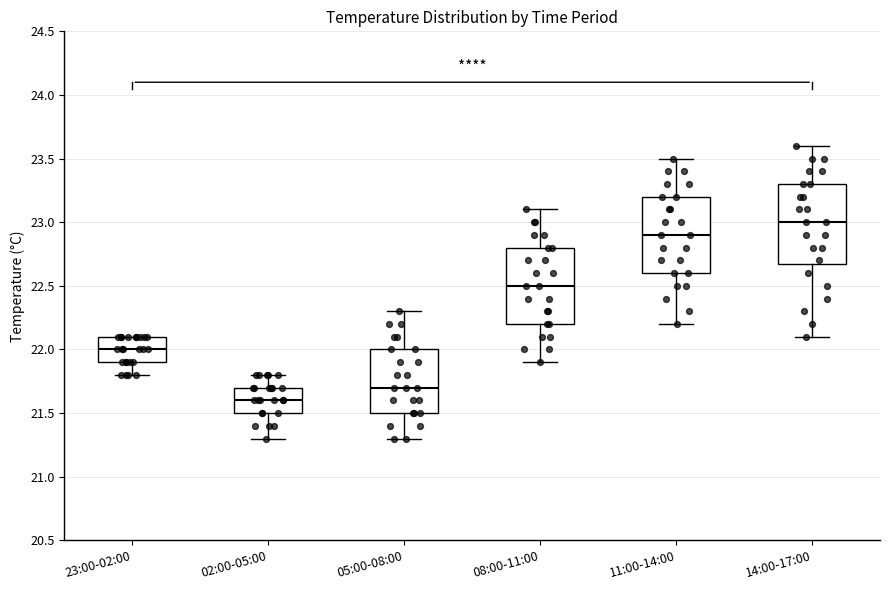

Reading left to right, transcribe this box plot: for each box, give where its median line is, the range the box spans, and where its two whiskers end, as read against the y-axis. The values are not printed on the chart, so give them approximately, as read against the axis.

23:00-02:00: median 22.0, box 21.9 to 22.1, whiskers 21.8 to 22.1
02:00-05:00: median 21.6, box 21.5 to 21.7, whiskers 21.3 to 21.8
05:00-08:00: median 21.7, box 21.5 to 22.0, whiskers 21.3 to 22.3
08:00-11:00: median 22.5, box 22.2 to 22.8, whiskers 21.9 to 23.1
11:00-14:00: median 22.9, box 22.6 to 23.2, whiskers 22.2 to 23.5
14:00-17:00: median 23.0, box 22.7 to 23.3, whiskers 22.1 to 23.6